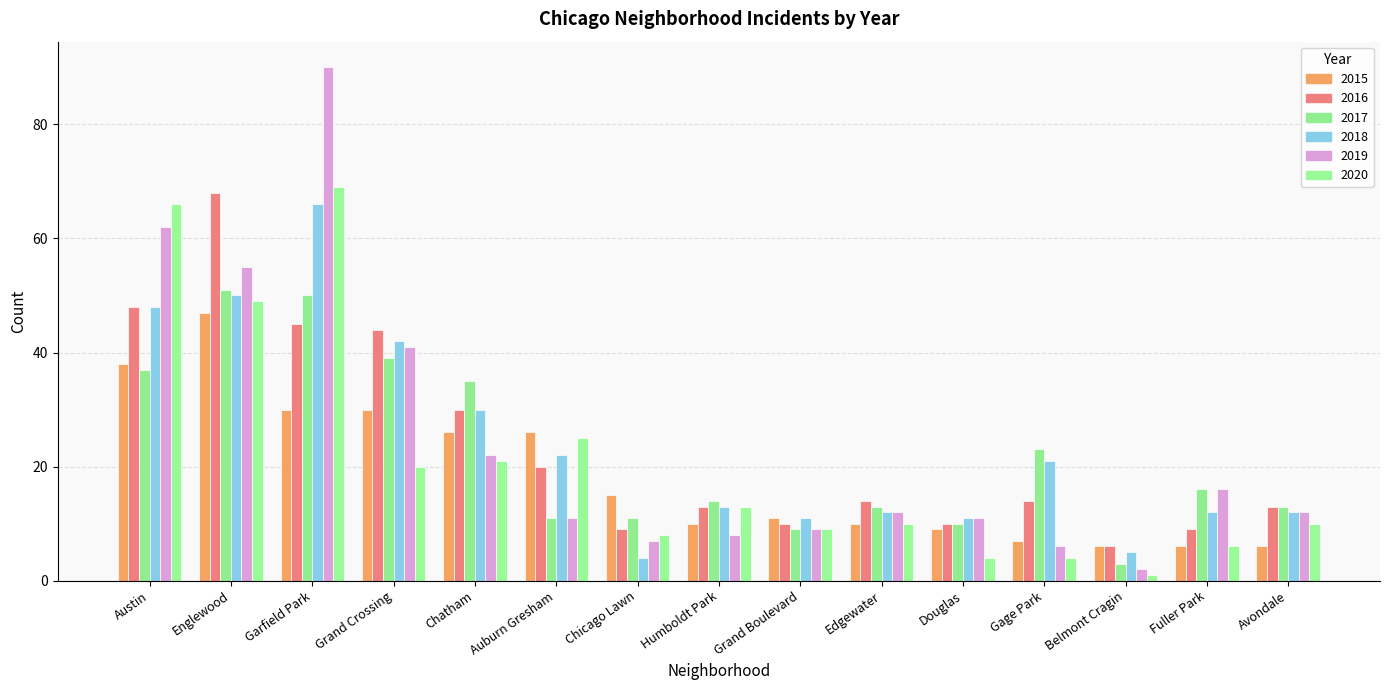

What is the label of the 1st bar from the left?

Austin